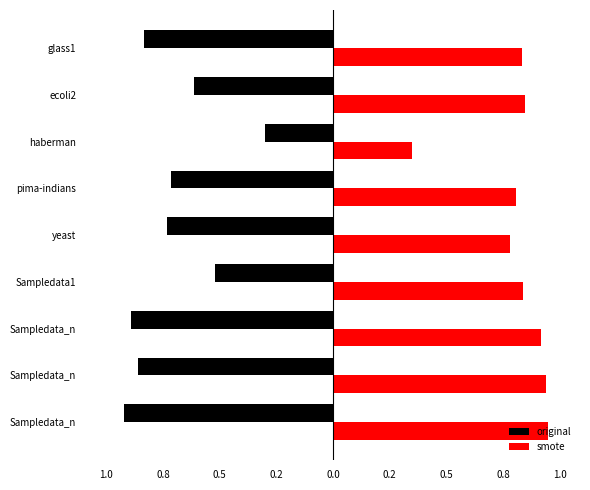

Reading right to left, transcribe all the data shown in this chart.

original: -0.8	-0.6	-0.3	-0.7	-0.7	-0.5	-0.9	-0.9	-0.9
smote: 0.8	0.8	0.3	0.8	0.8	0.8	0.9	0.9	0.9